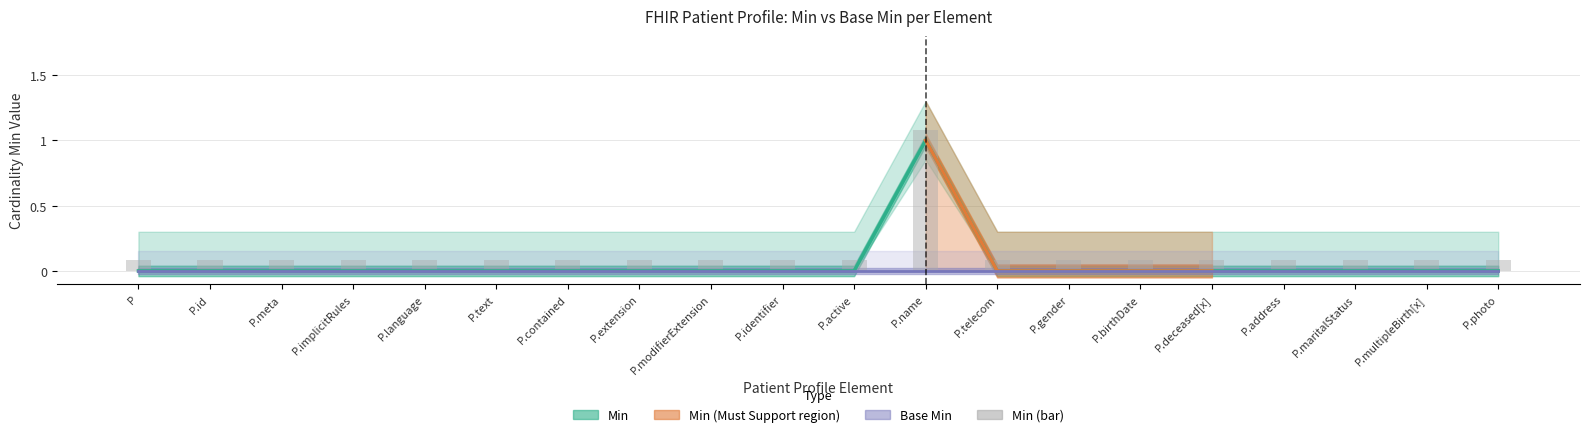

What position from the left is Patient.language?

5